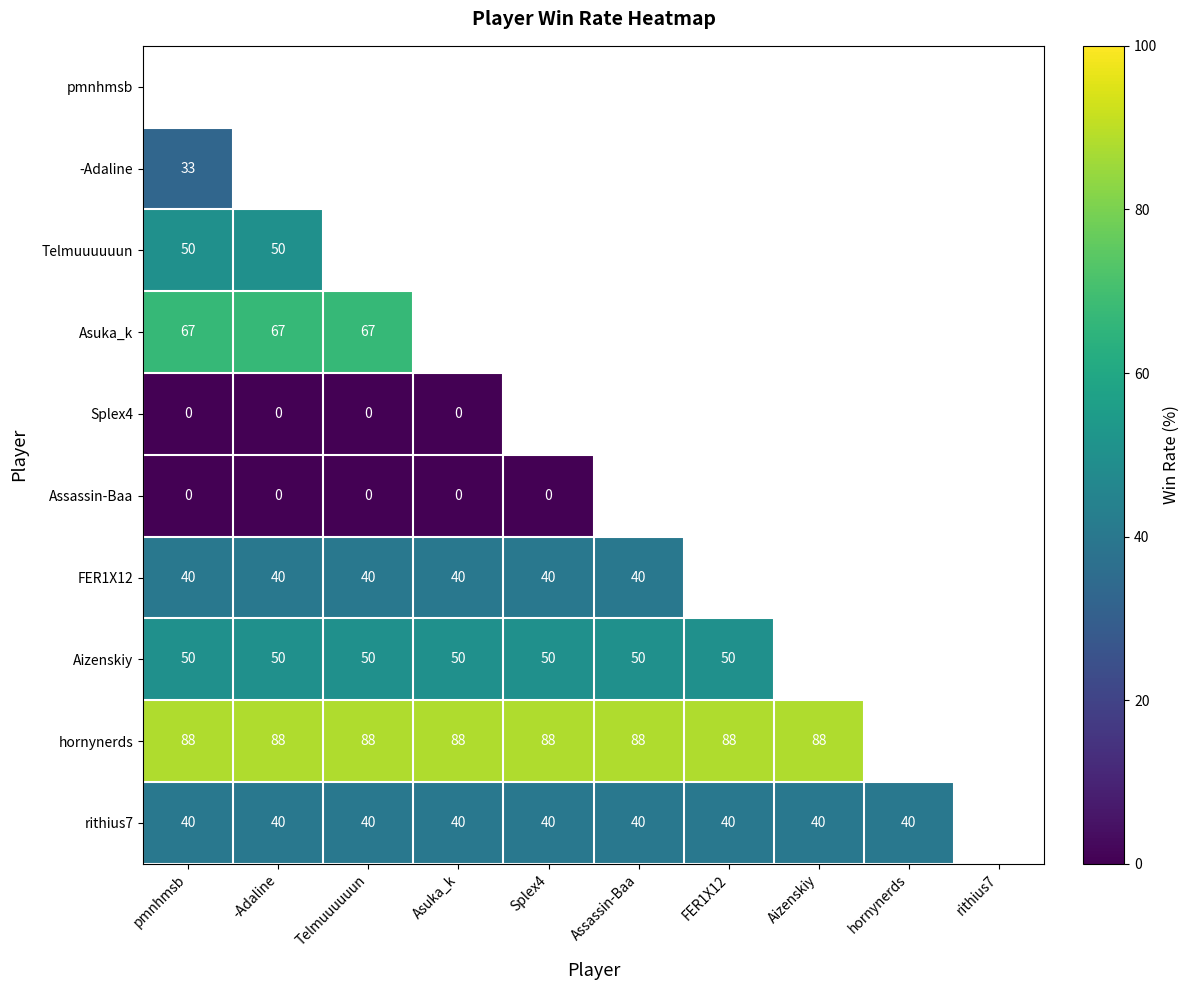

Is the value of rithius7 at Asuka_k greater than the value of Asuka_k at pmnhmsb?

No